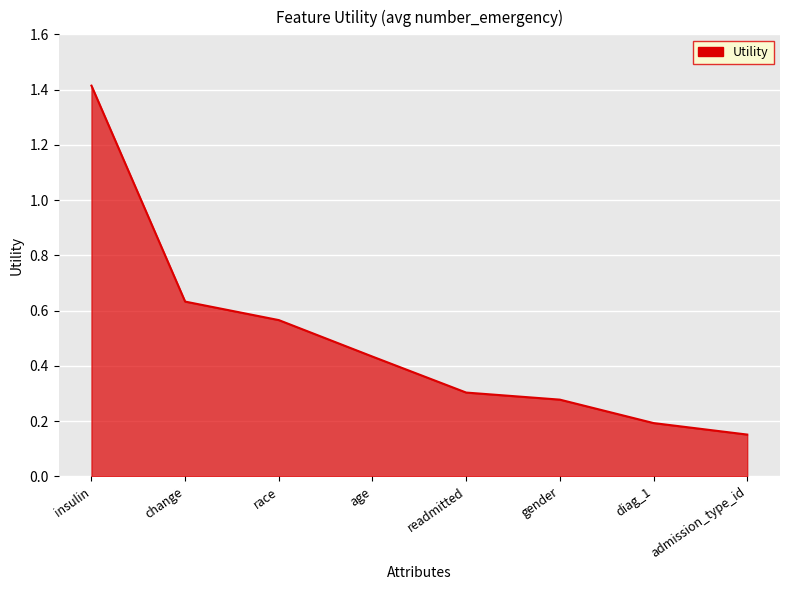

What is the sum of the values at insulin and age?

1.8